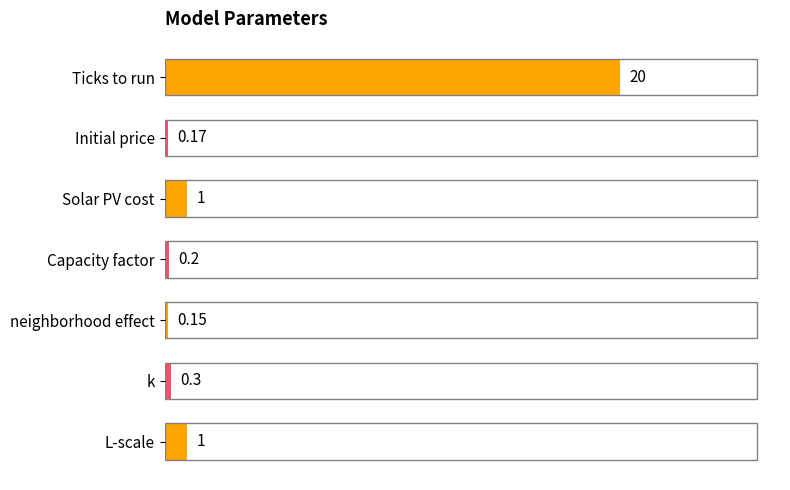

At which category does the chart reach its minimum across all series?

neighborhood effect